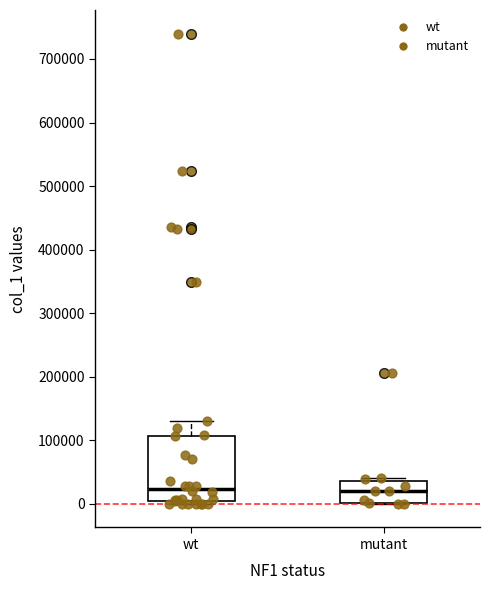

Reading left to right, read every box against the y-axis: the position of its median line, the range the box covers, and the ends of its whiskers. The values are not printed on the chart, so give them approximately, as read against the axis.

wt: median 20000, box 10000 to 110000, whiskers 0 to 130000
mutant: median 20000, box 0 to 40000, whiskers 0 to 40000 (just above the box's upper edge)